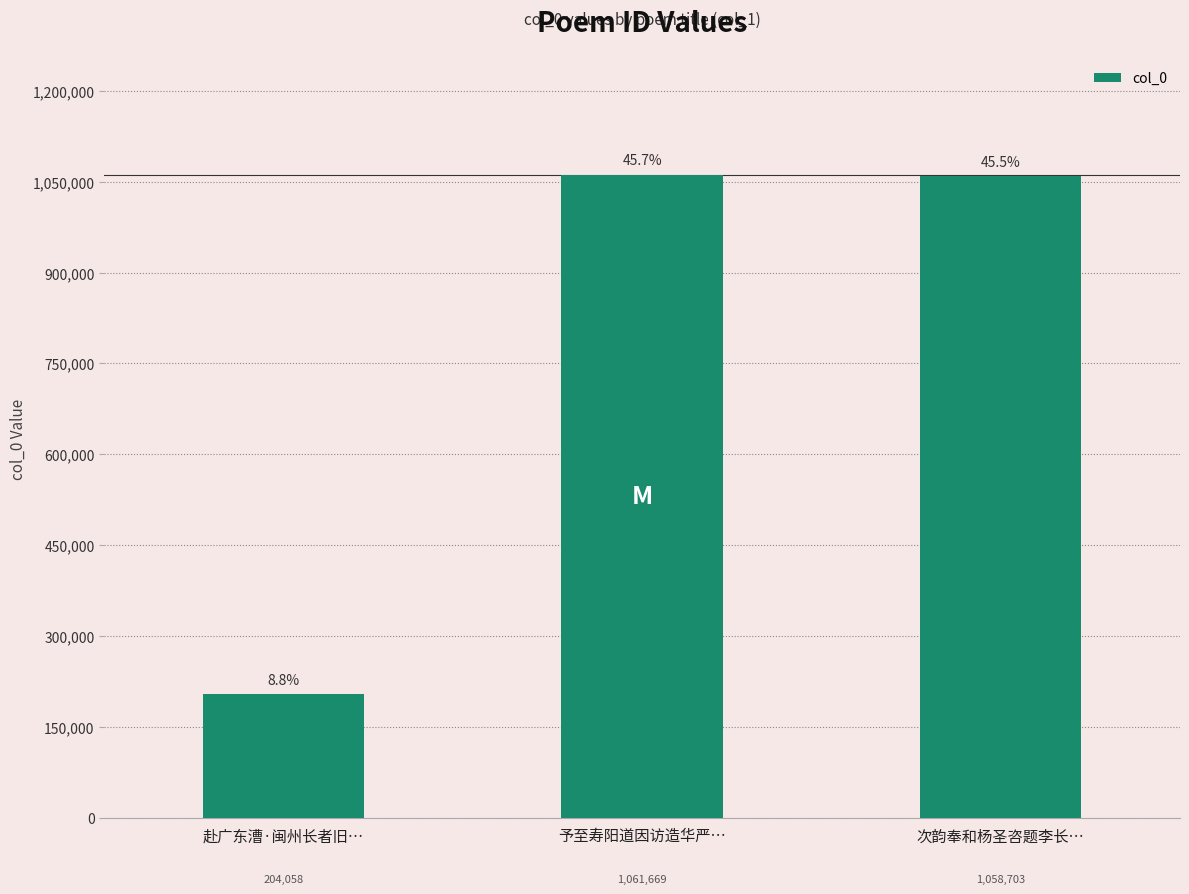

Rank the categories by value from lowest to highest.

赴广东漕·闽州长者旧…, 次韵奉和杨圣咨题李长…, 予至寿阳道因访造华严…